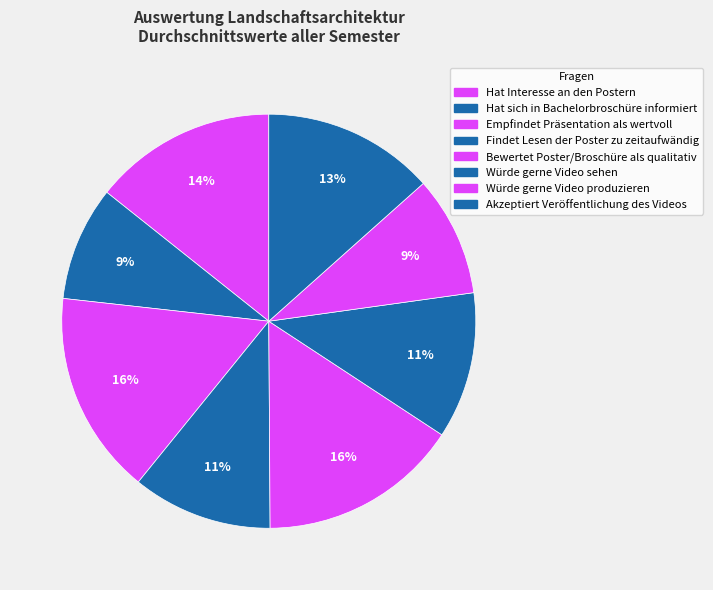

To the nearest percent, what is the average slice percentage?

12%